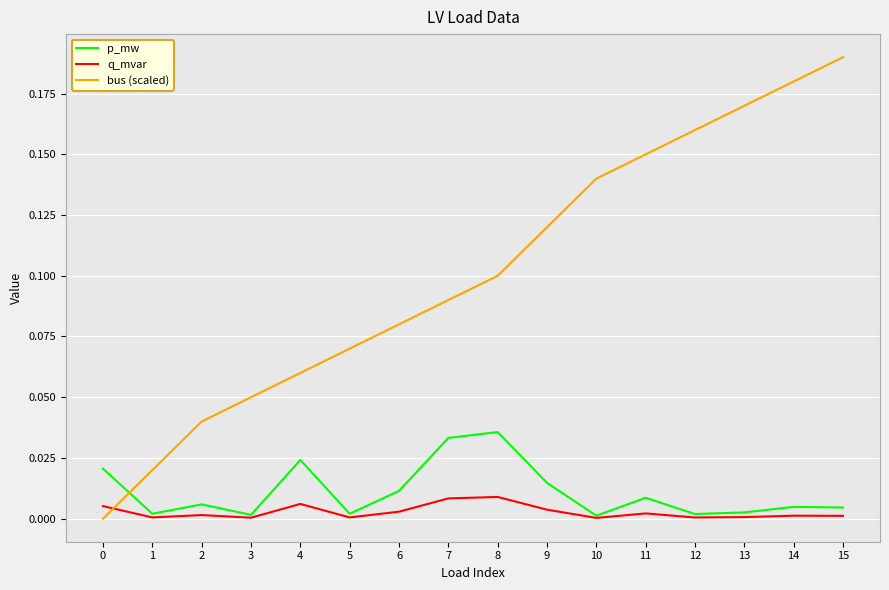

How many intersections are there between bus (scaled) and q_mvar?

1